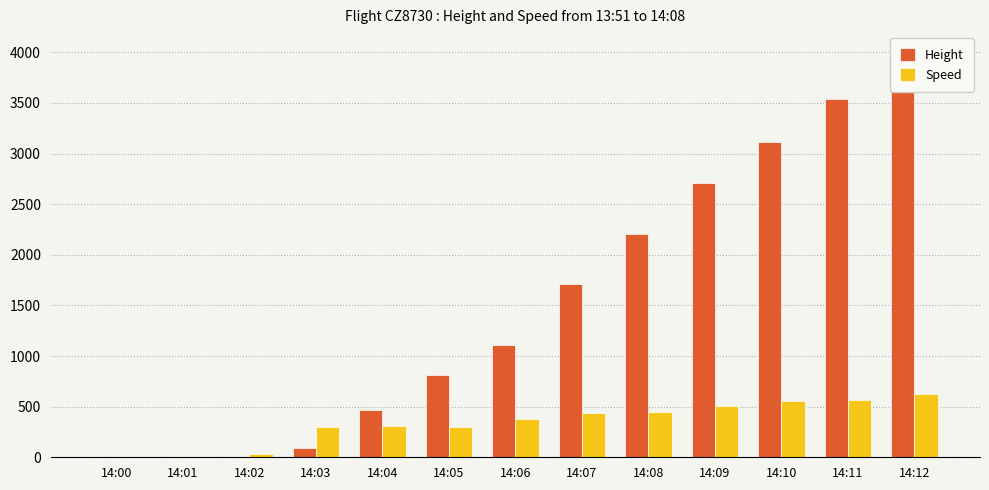

How many series are shown in this chart?

2